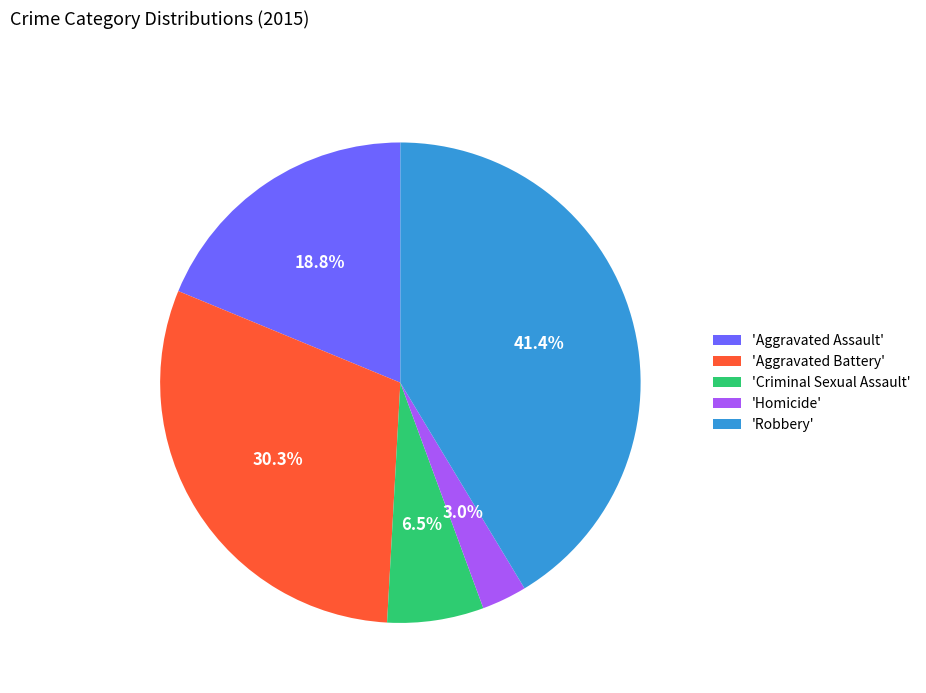

To the nearest percent, what is the difference between the largest and smallest slice percentages?

38%